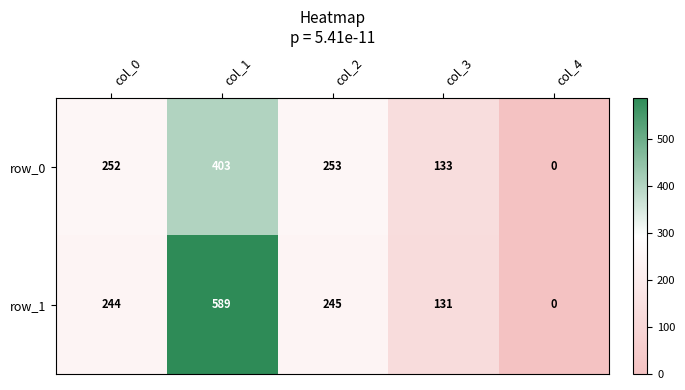

Where is row_0 nearest to the value 201?

col_0